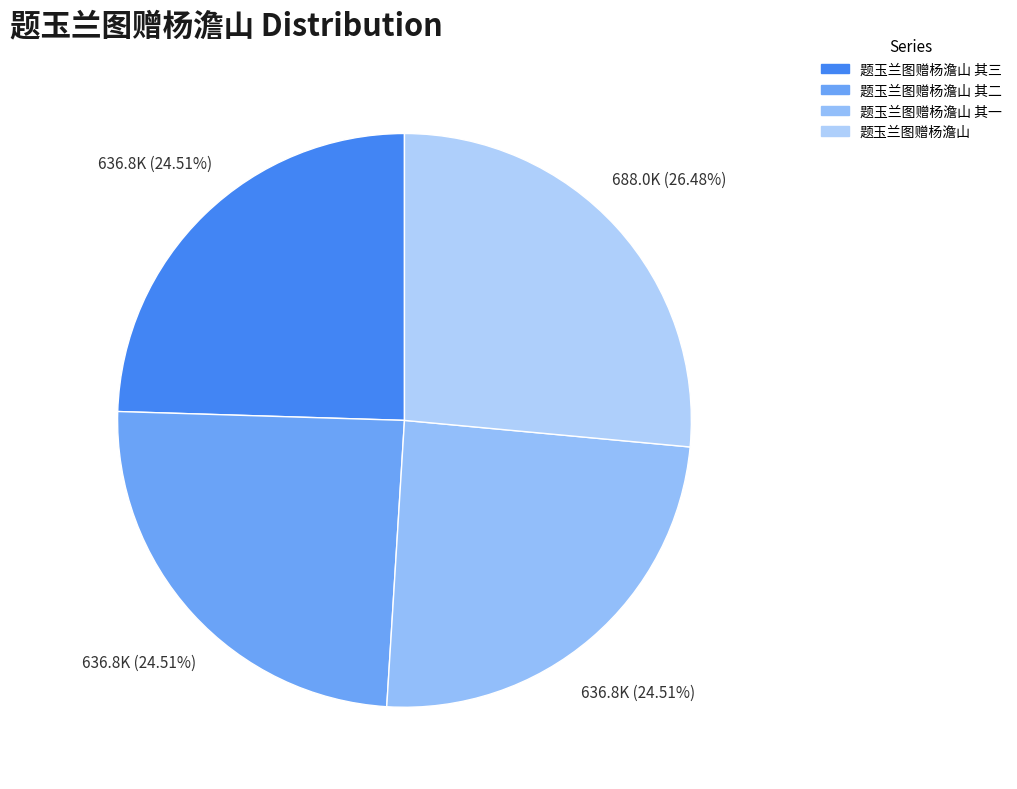

How many segments does this pie chart have?

4